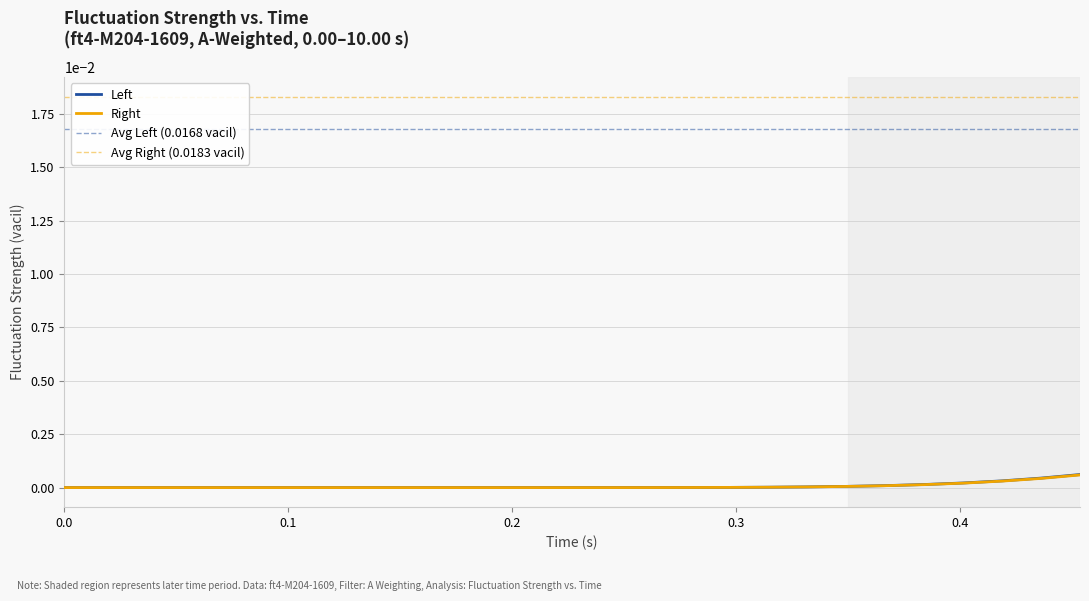

True or false: Left and Right cross at least once.

False